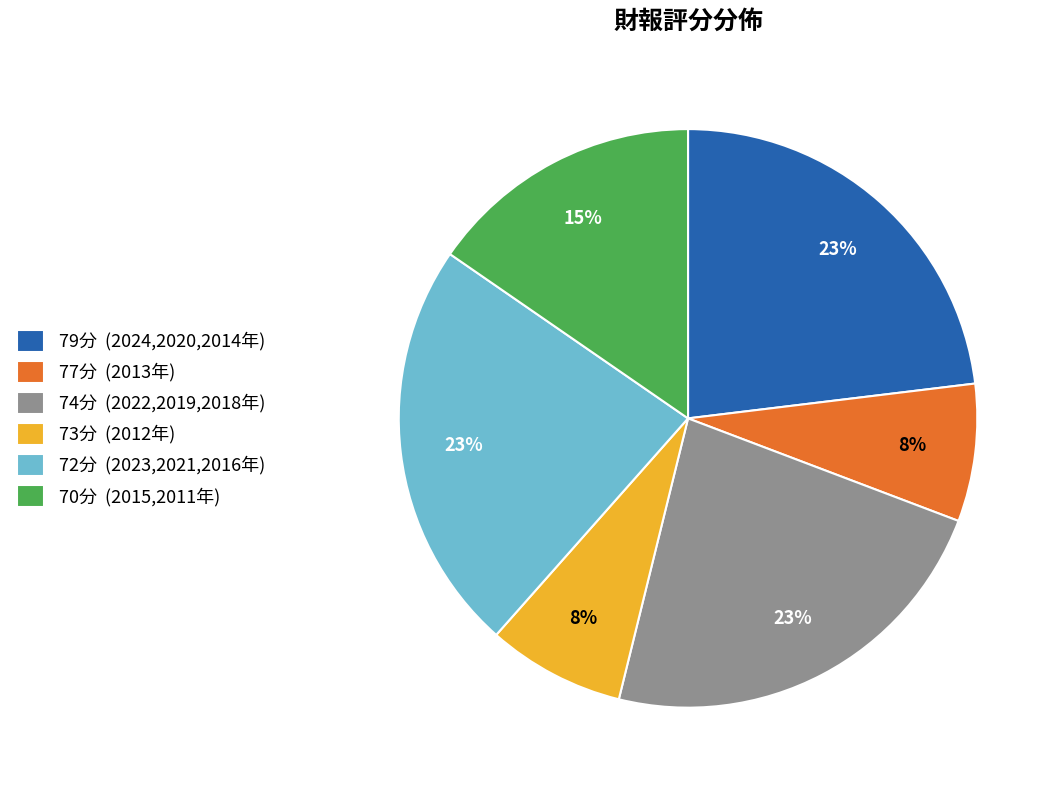

Is there a majority slice in this chart?

No